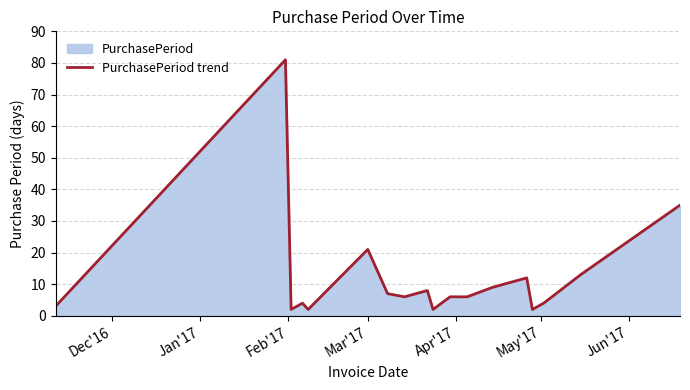

What is the greatest value displayed?

81